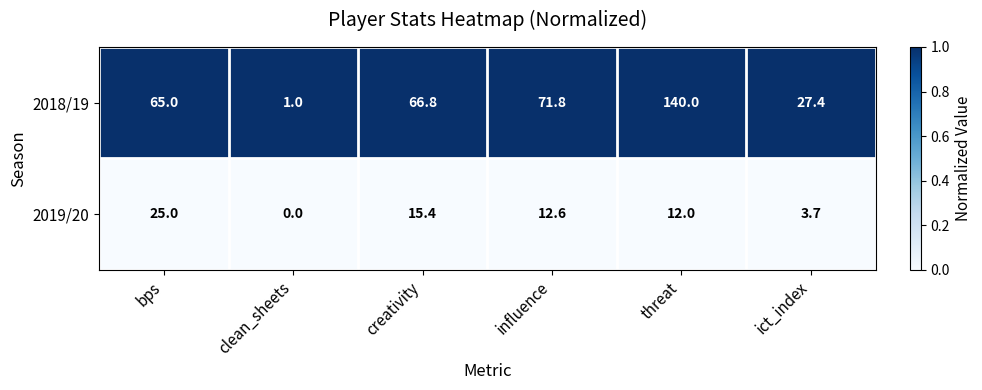

At which category is the sum across all series the highest?

threat